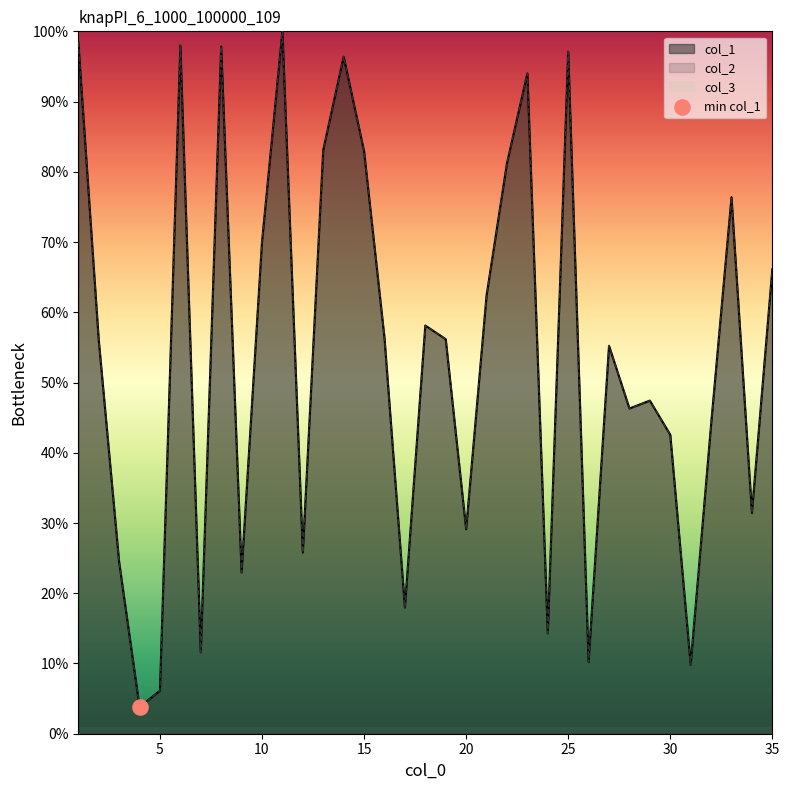

What is the total value across all series at 10?

140.0